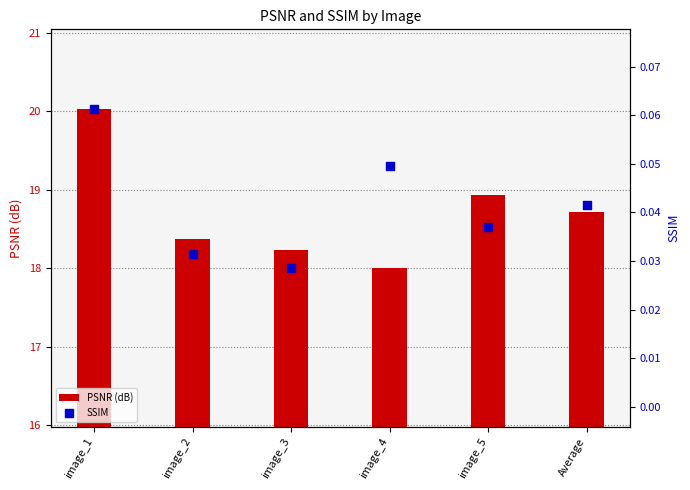

Which series has the largest total across all categories?

PSNR (dB)